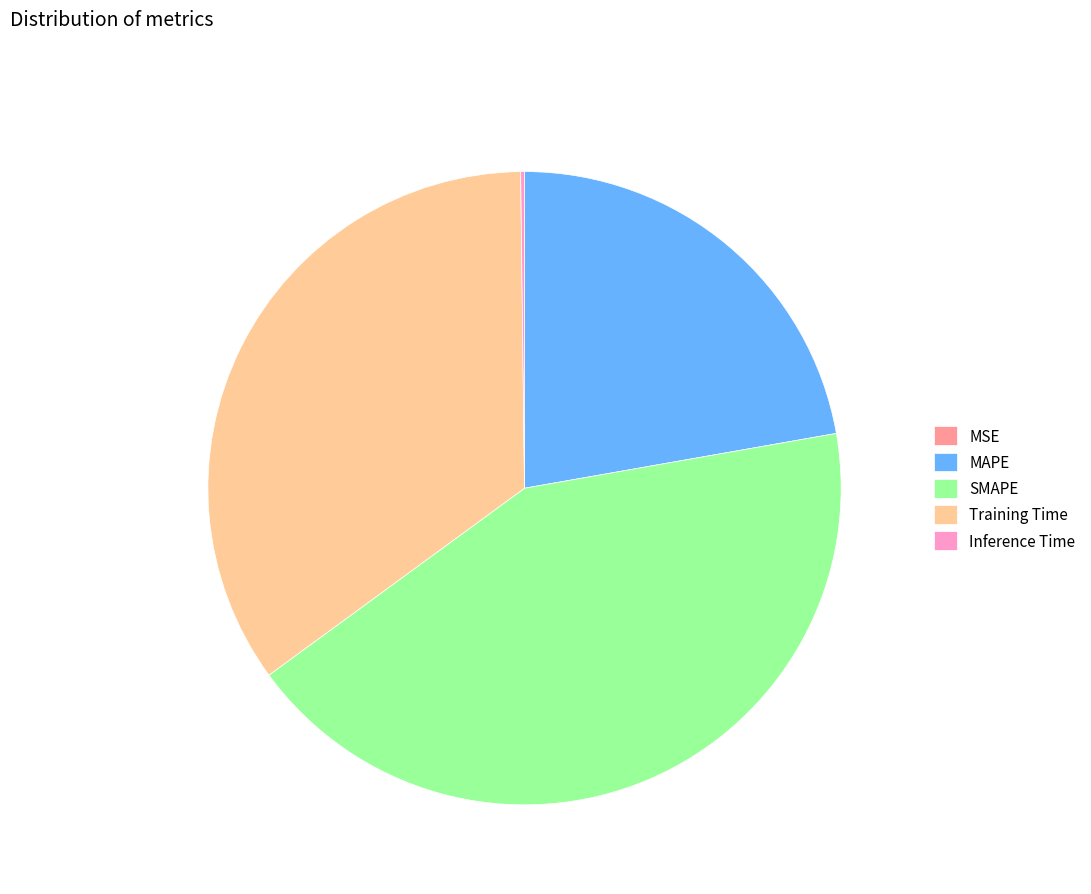

True or false: Training Time accounts for 24% of the total.

False